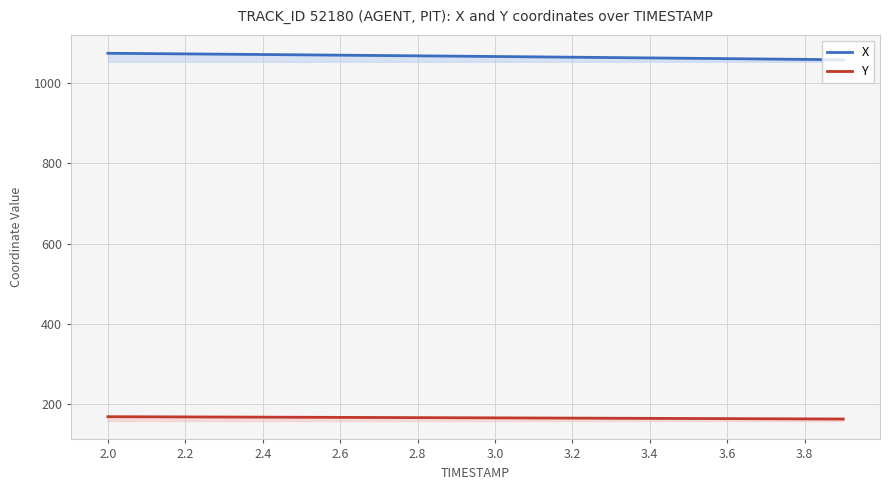

What value does the X series have at 3.6?

1061.9